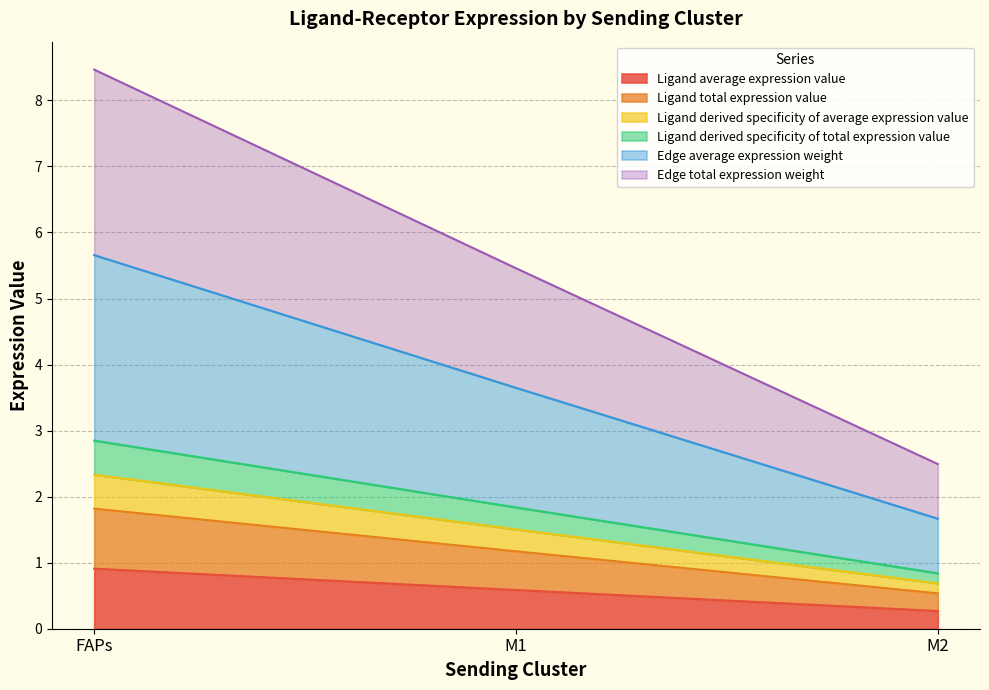

How many Edge average expression weight values are between 1 and 5?

2